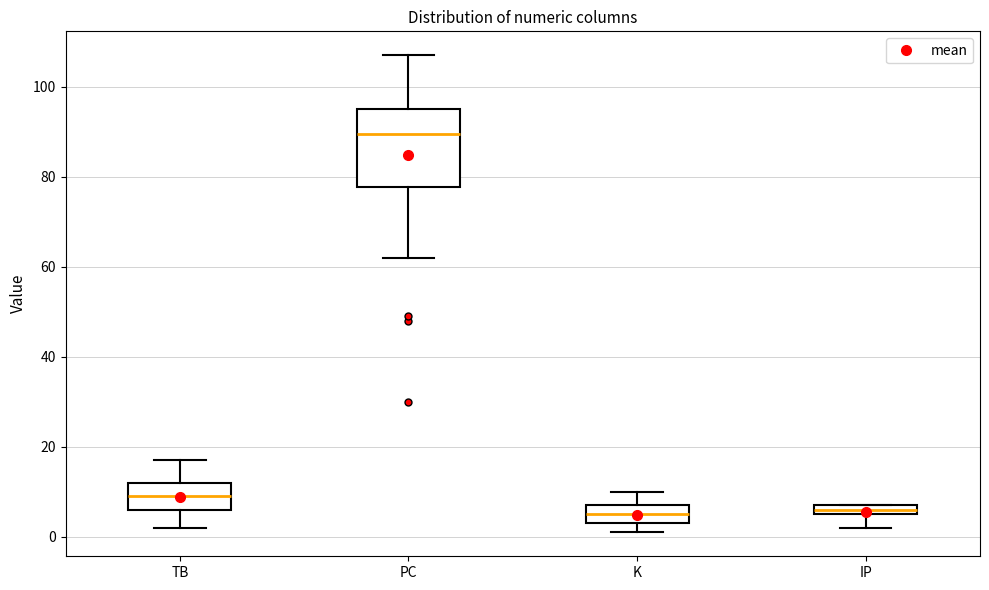

Which box is the tallest, from its lower edge to its upper edge?

PC